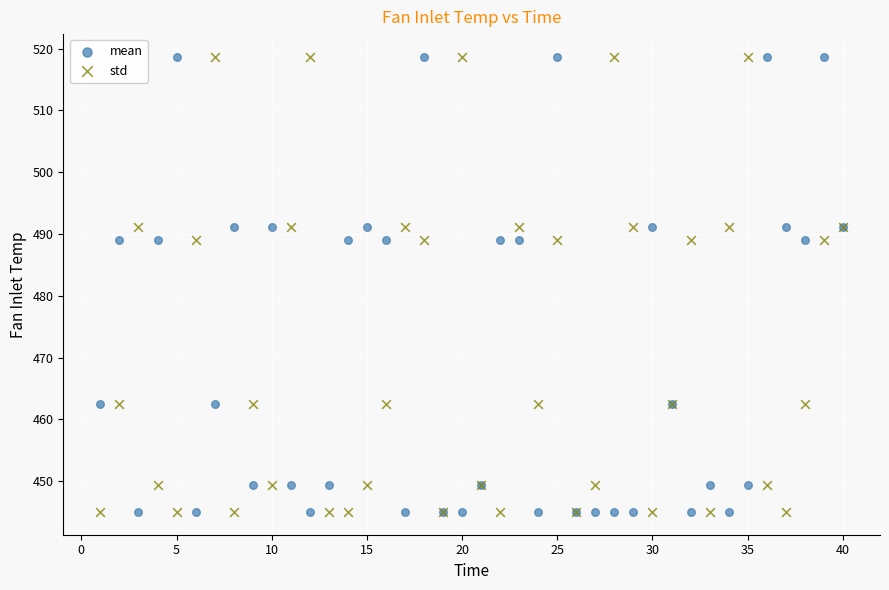

What are all the series names shown in the legend?

mean, std